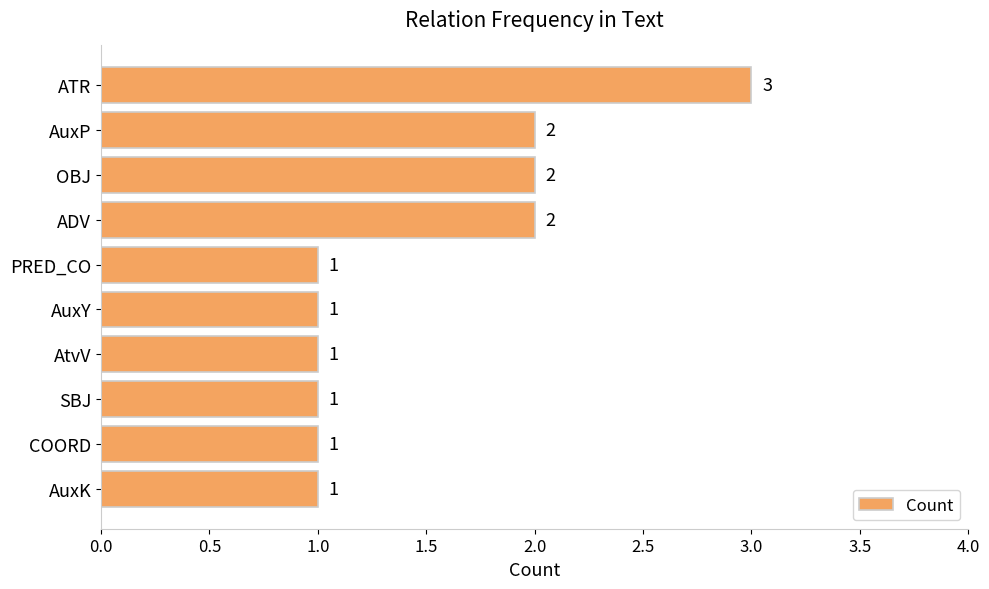

The value at AuxY is 1. True or false?

True